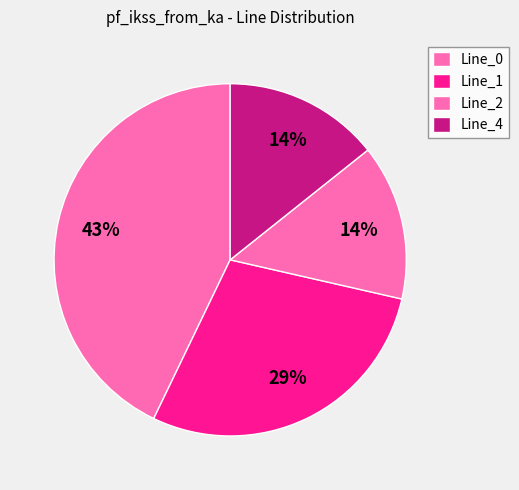

Count the number of slices in the pie.

4